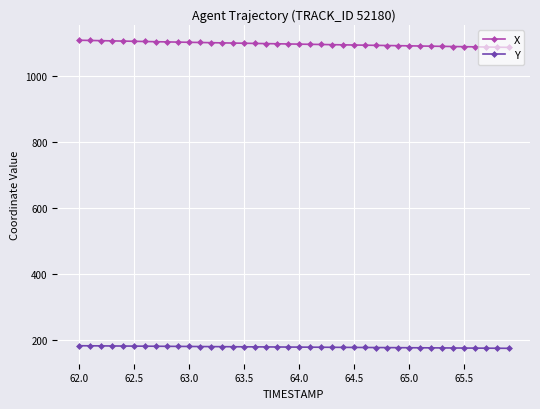

At how many categories does at least one series exceed 891?

40